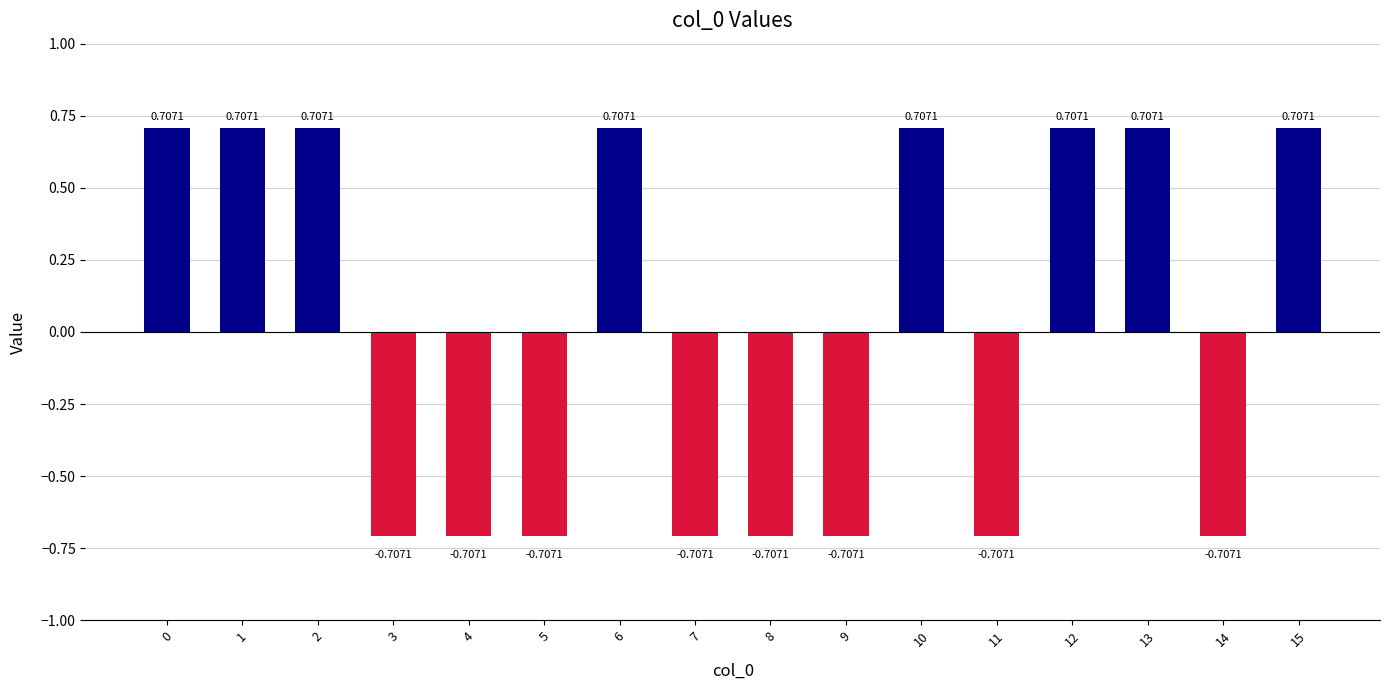

What is the change in value from 11 to 12?

+1.4